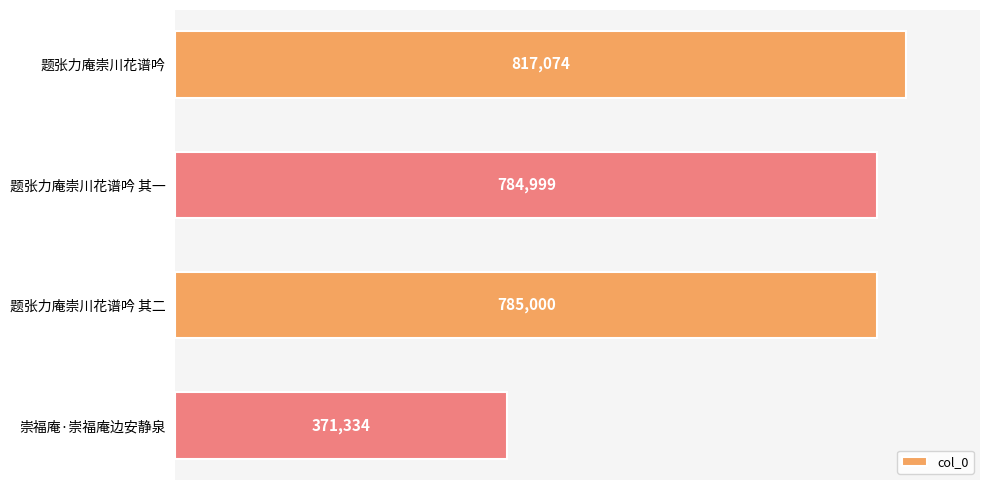

What is the label of the 3rd bar from the bottom?

题张力庵崇川花谱吟 其一